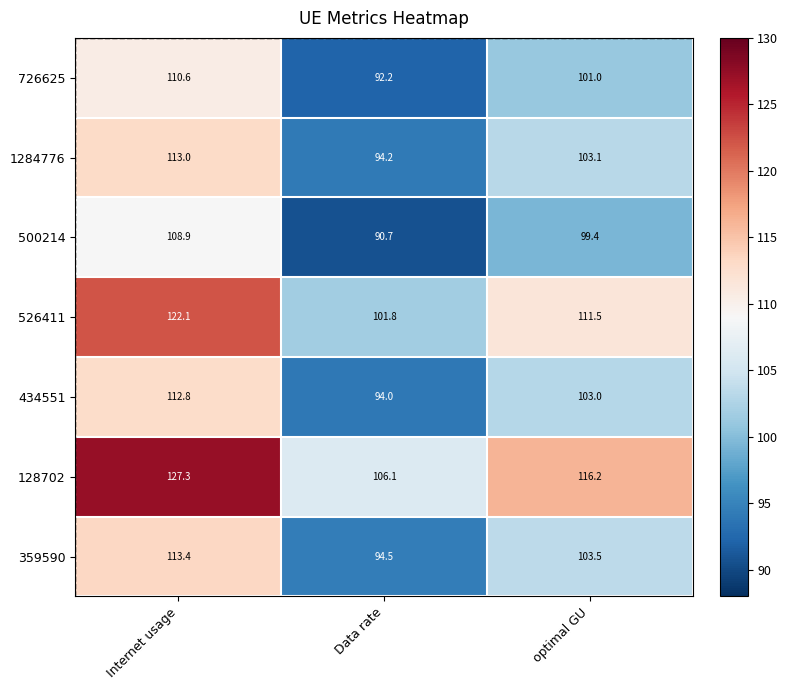

What is the smallest value displayed?

90.7